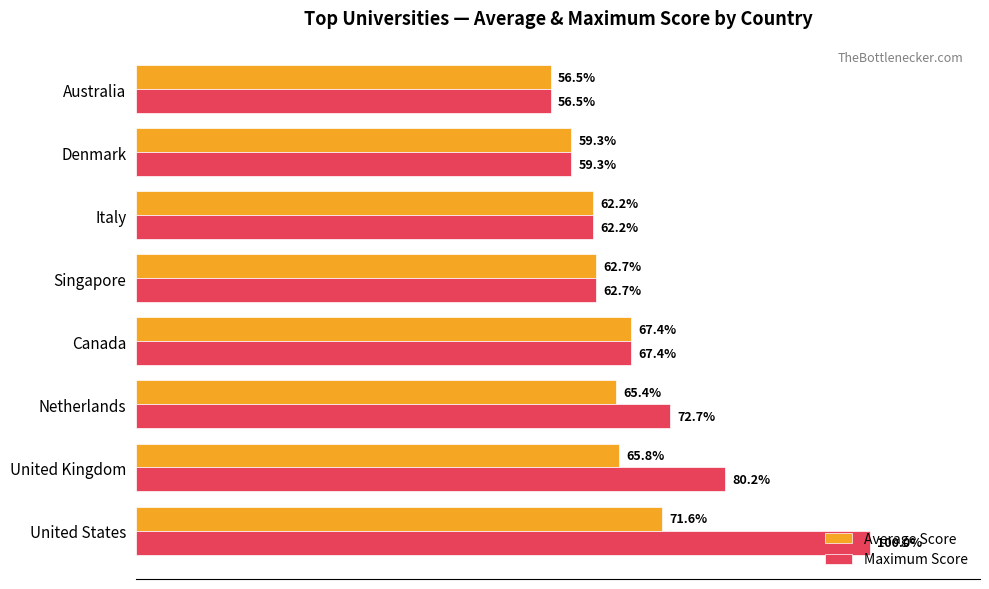

Rank the series by their maximum value, from lowest to highest.

Average Score, Maximum Score